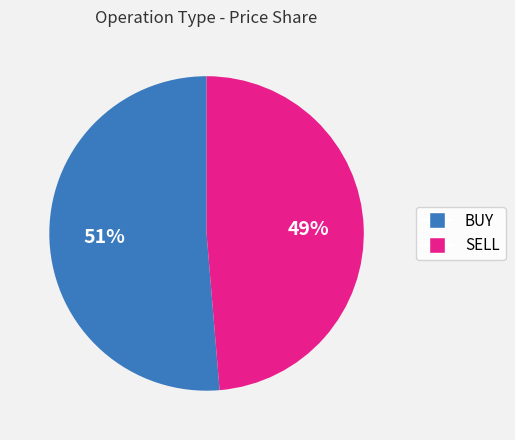

Which slice is the largest?

BUY